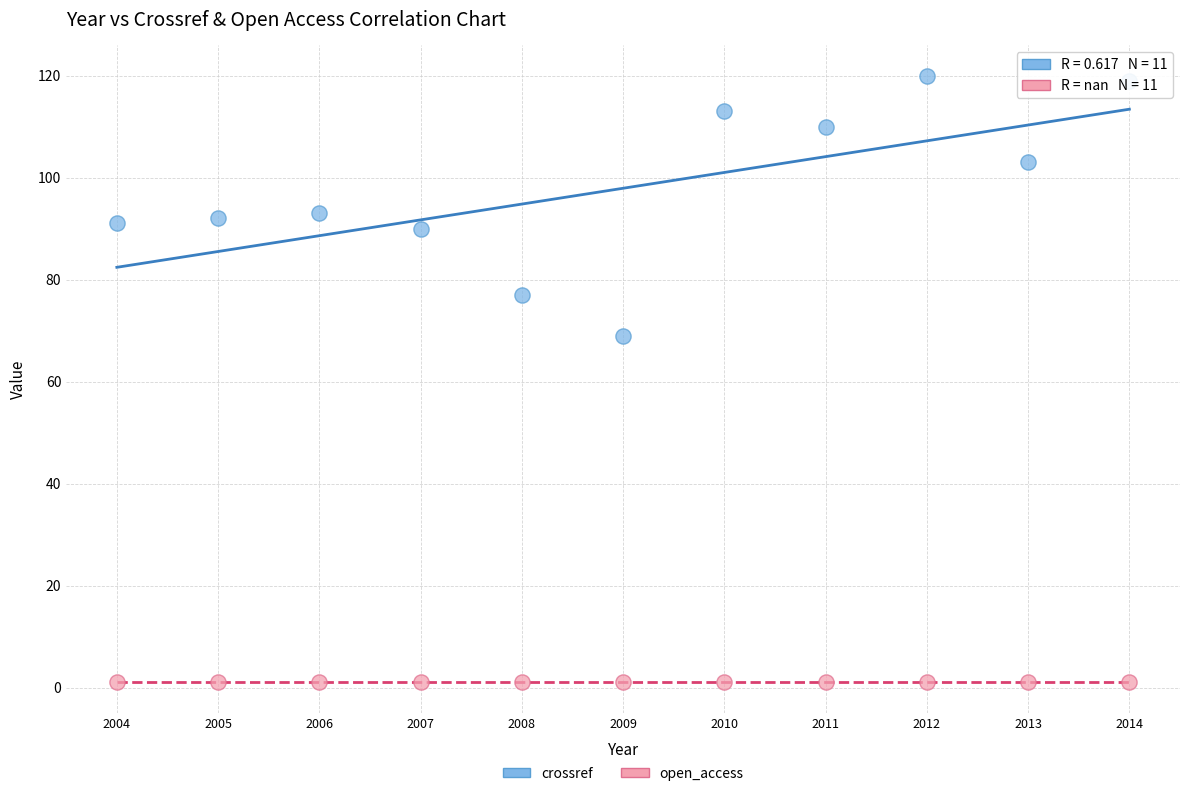

Which series reaches the minimum Y coordinate?

open_access